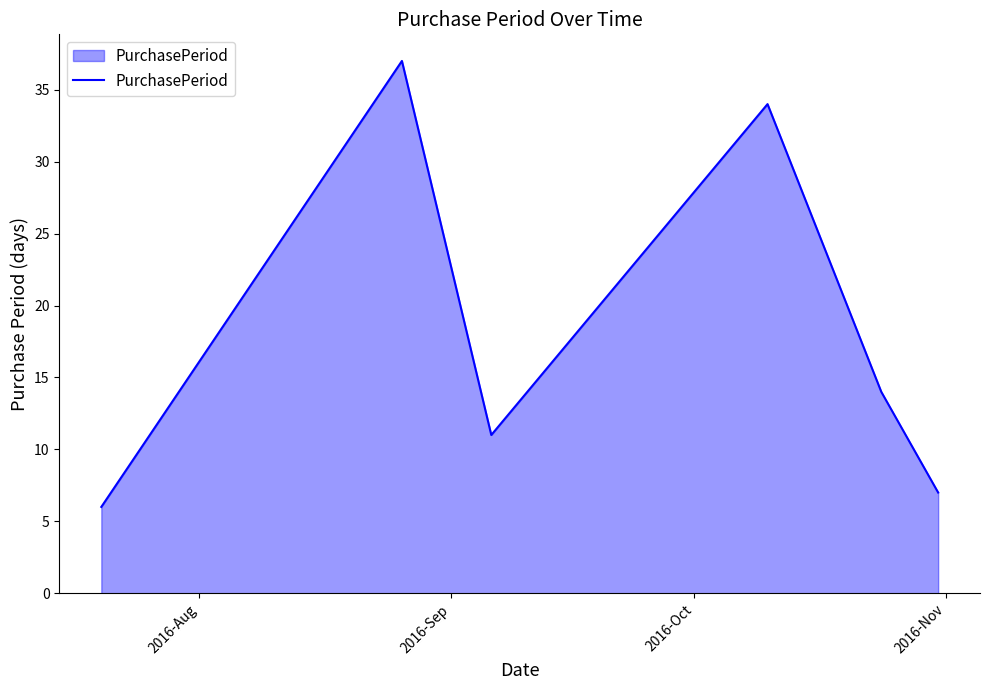

What is the greatest value displayed?

37